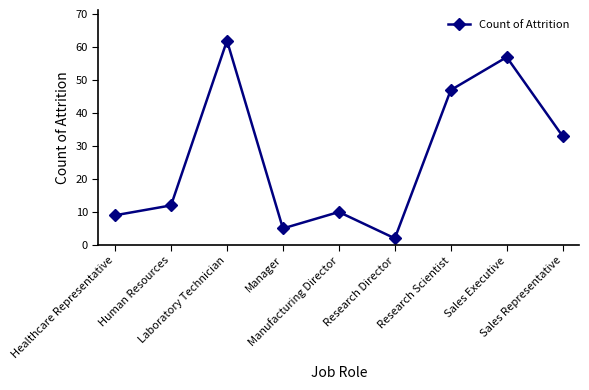

What is the smallest value displayed?

2